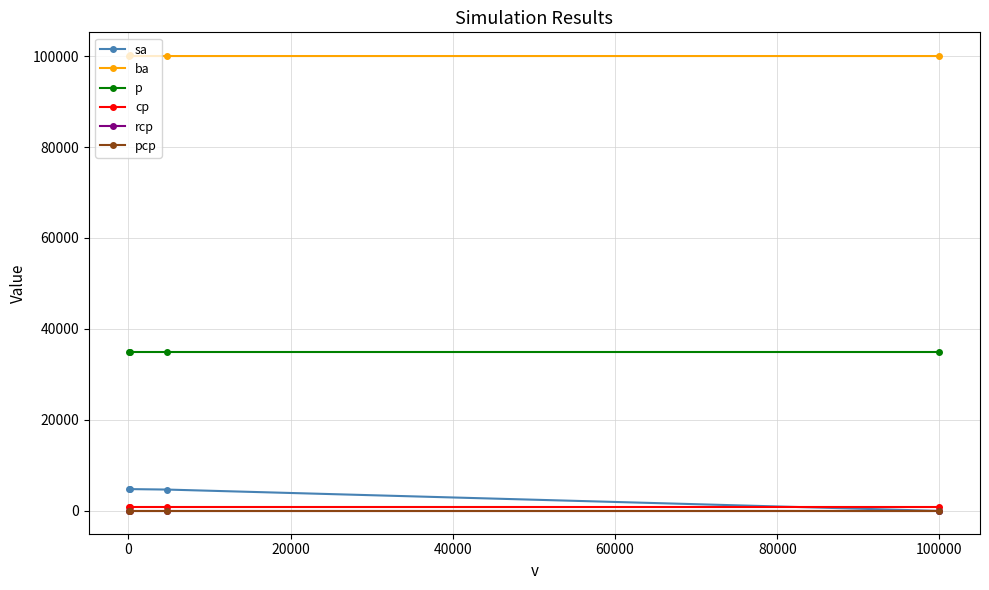

Is the value of ba at −20000 greater than the value of cp at −20000?

Yes